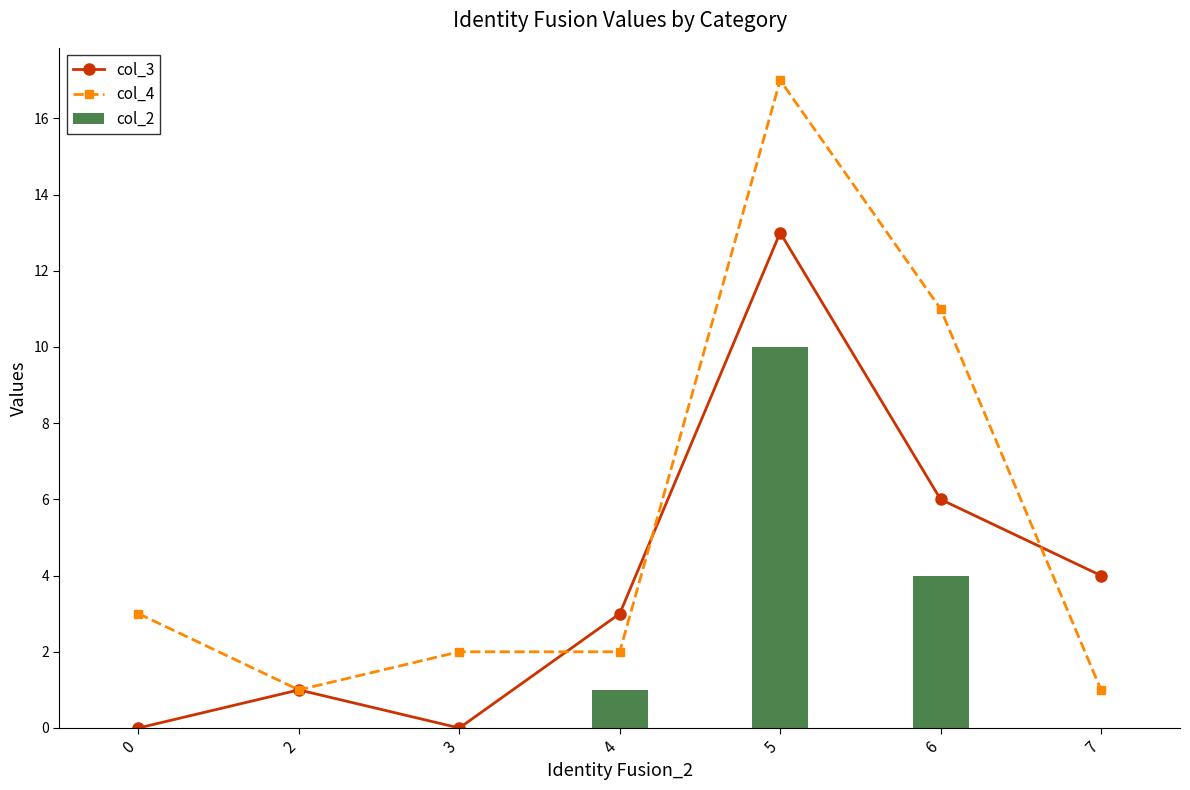

At how many categories does at least one series exceed 10?

2